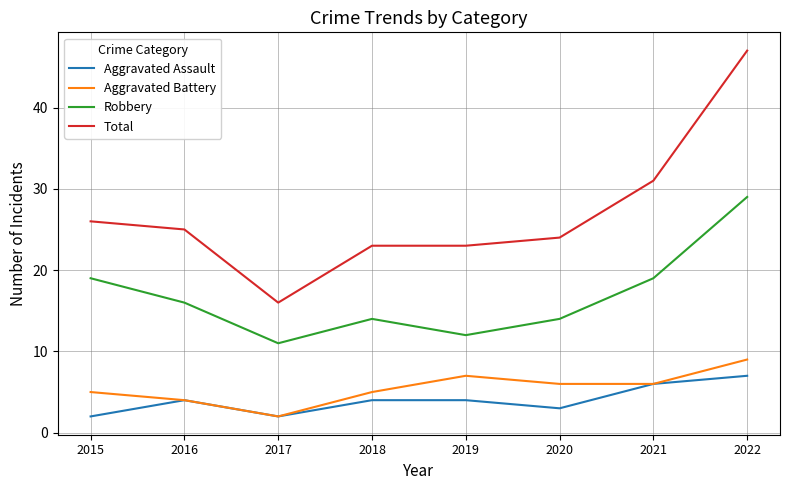

What is the sum of all Aggravated Assault values?

32